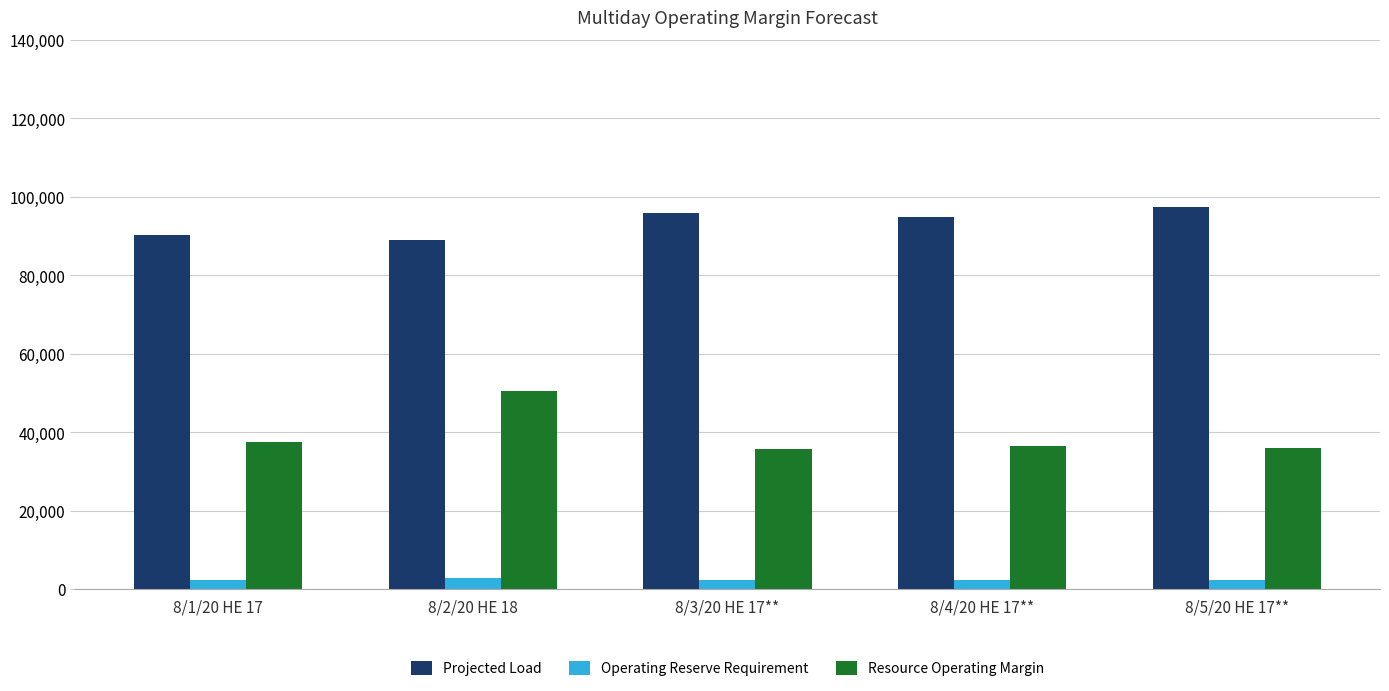

Rank the series by their average value, from lowest to highest.

Operating Reserve Requirement, Resource Operating Margin, Projected Load